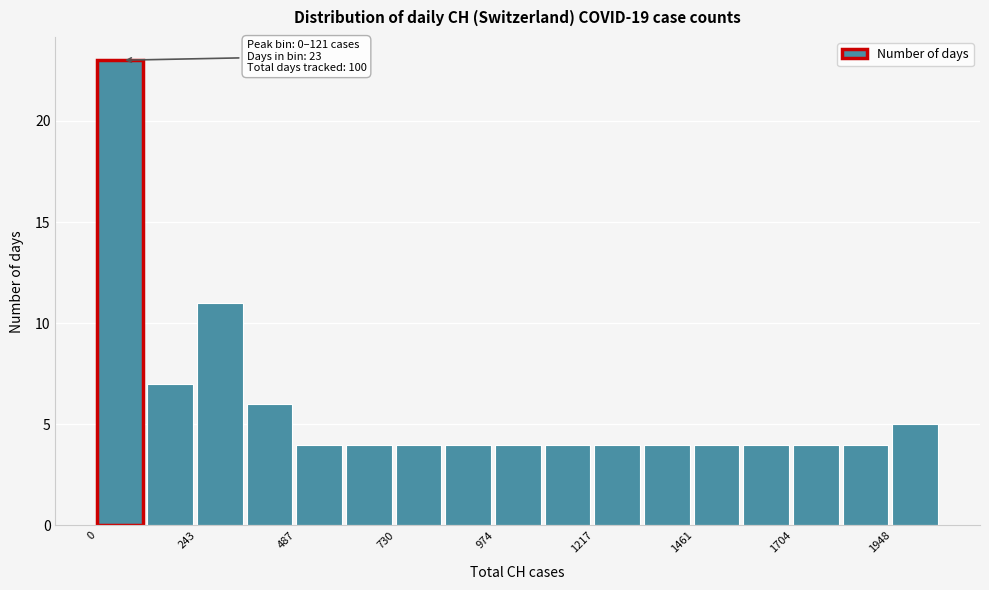

Around what value on the x-axis is the tallest bar? Give the approximate position of its centre, as read against the axis.

50